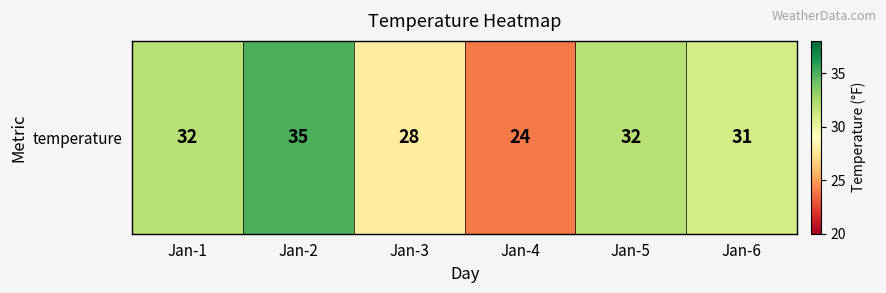

What is the change in value from Jan-1 to Jan-2?

+3